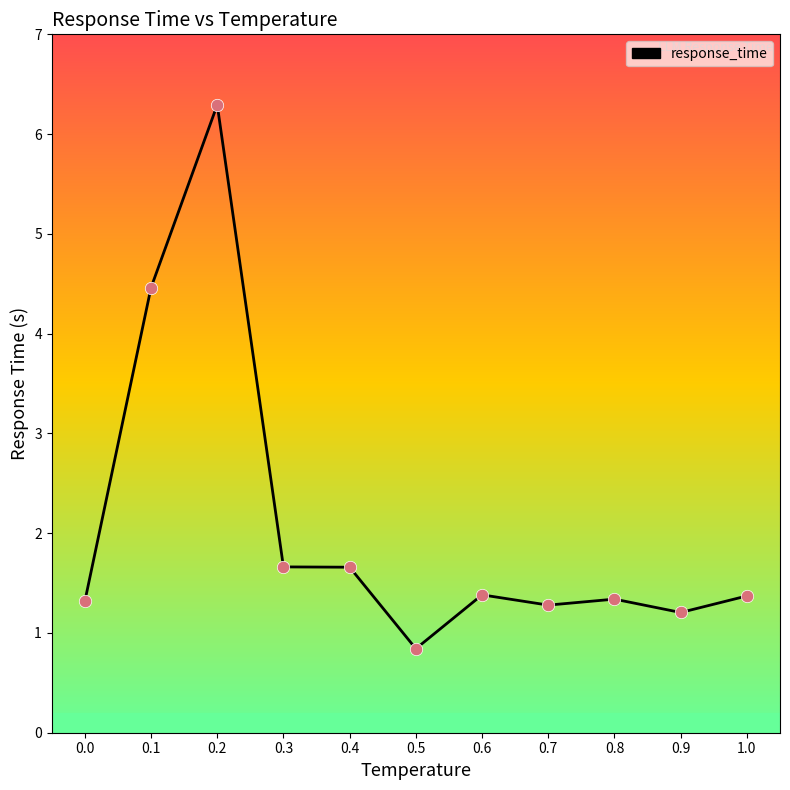

Approximately how many times larger is the value at 0.3 compared to 0.6?

1.2